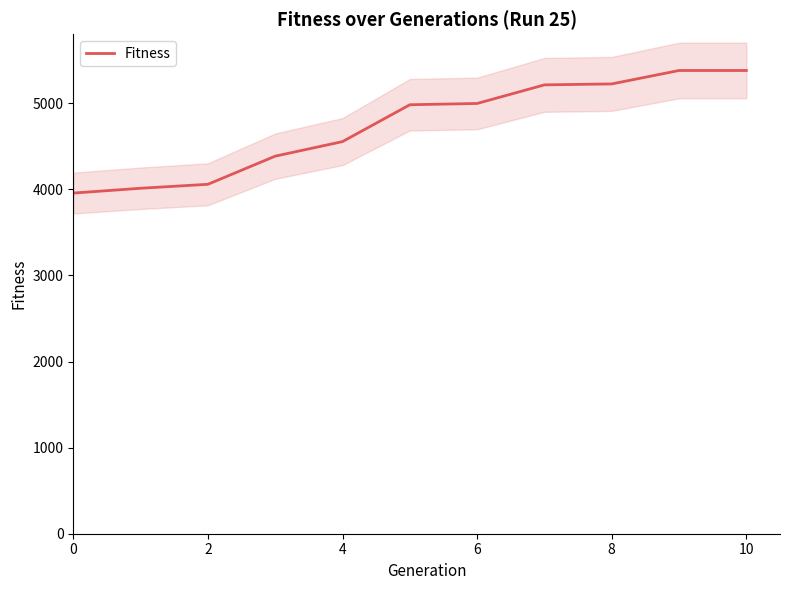

How many categories are shown in the chart?

11